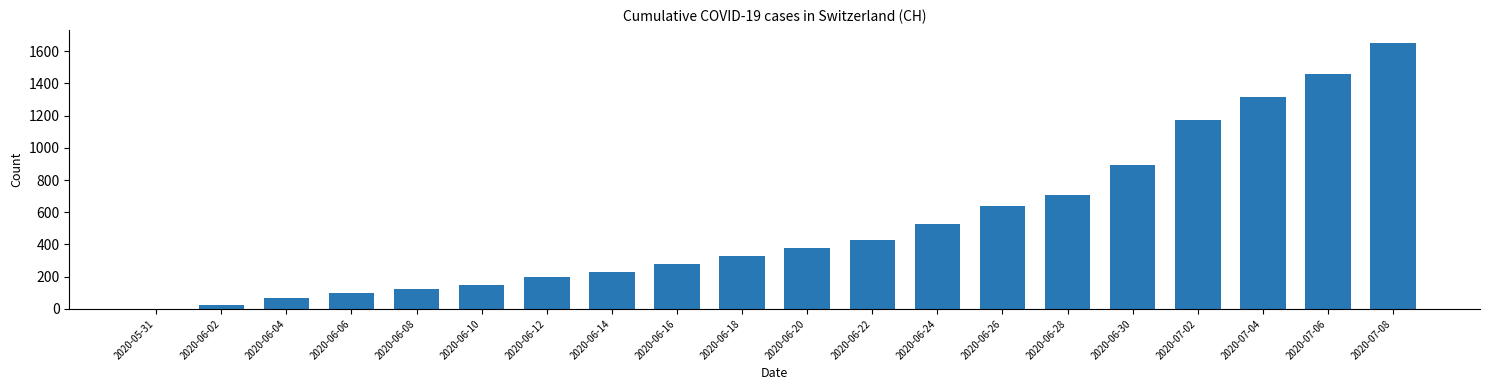

What is the approximate value at 2020-06-24?

525